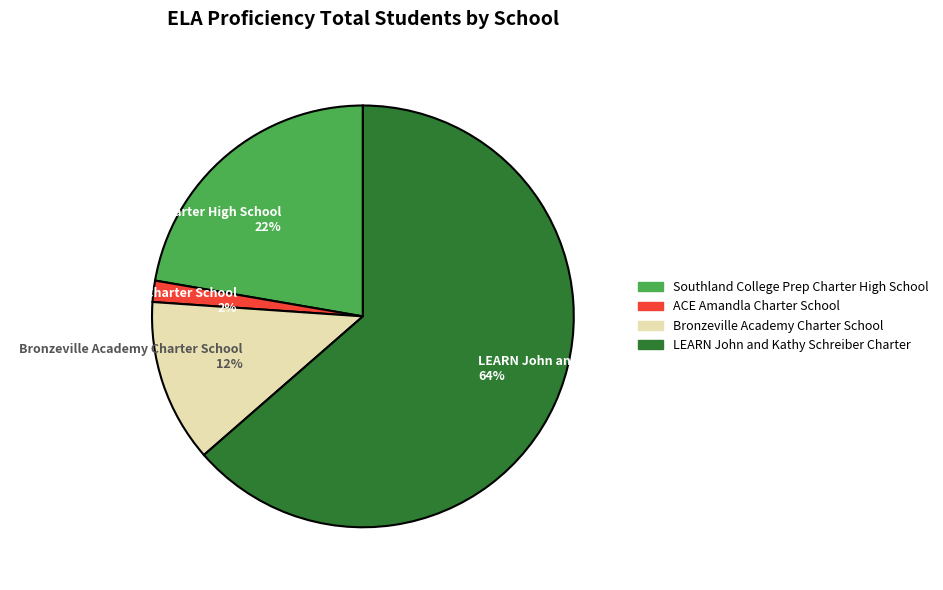

What is the smallest slice in the pie chart?

ACE Amandla Charter School